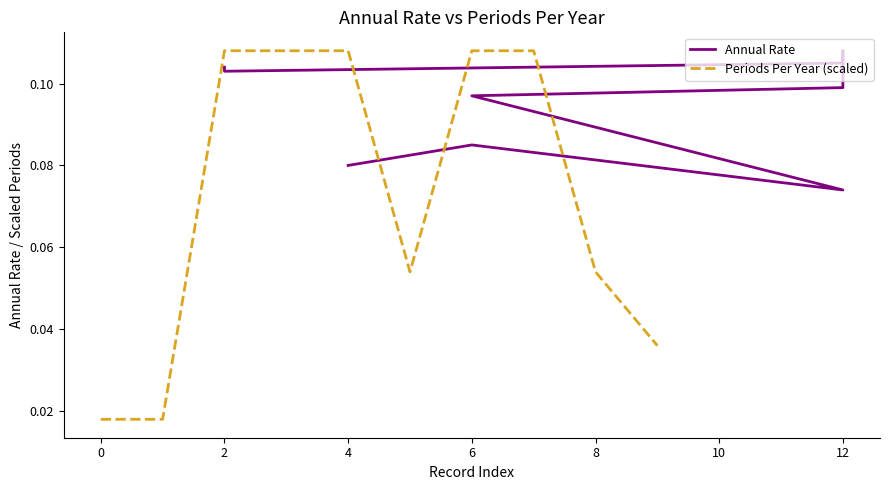

What is the average value of the Periods Per Year (scaled) series?

0.1